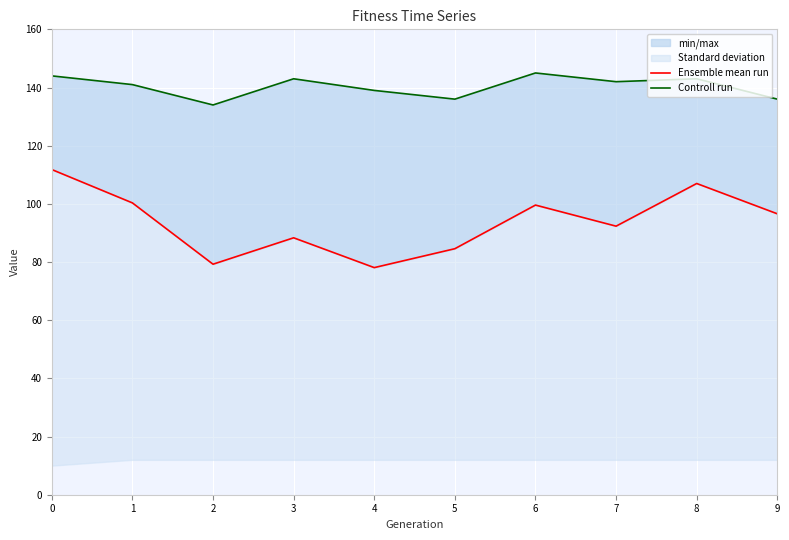

True or false: Ensemble mean run and Controll run intersect in this chart.

False